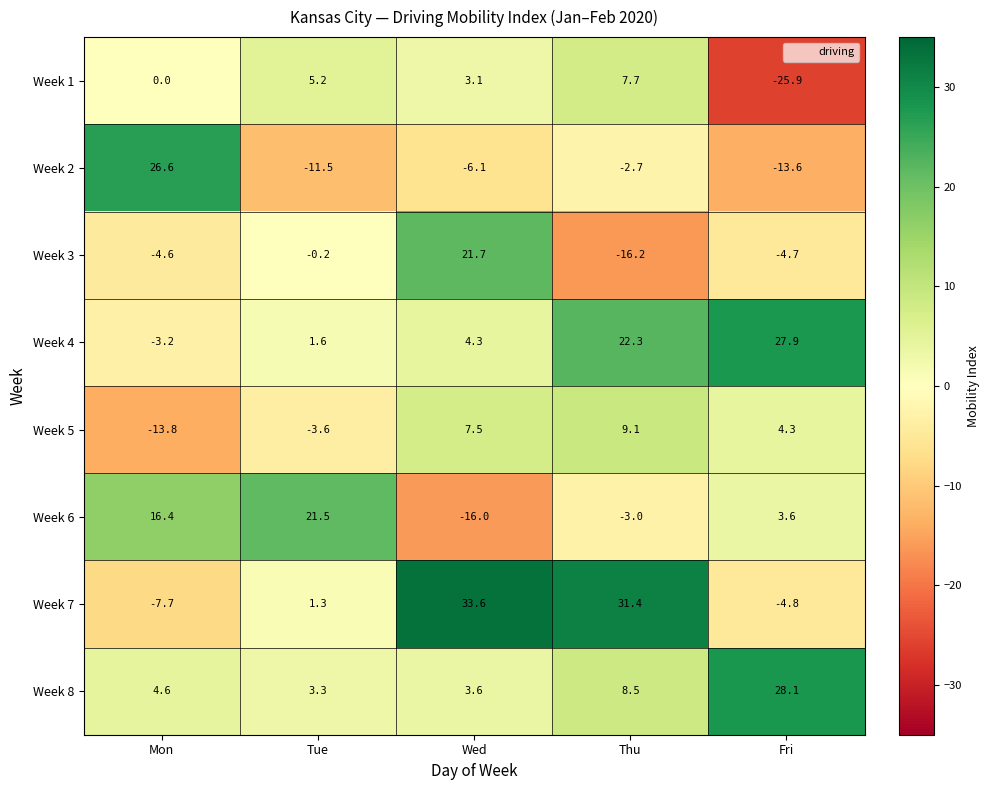

At which category is the sum across all series the highest?

Thu